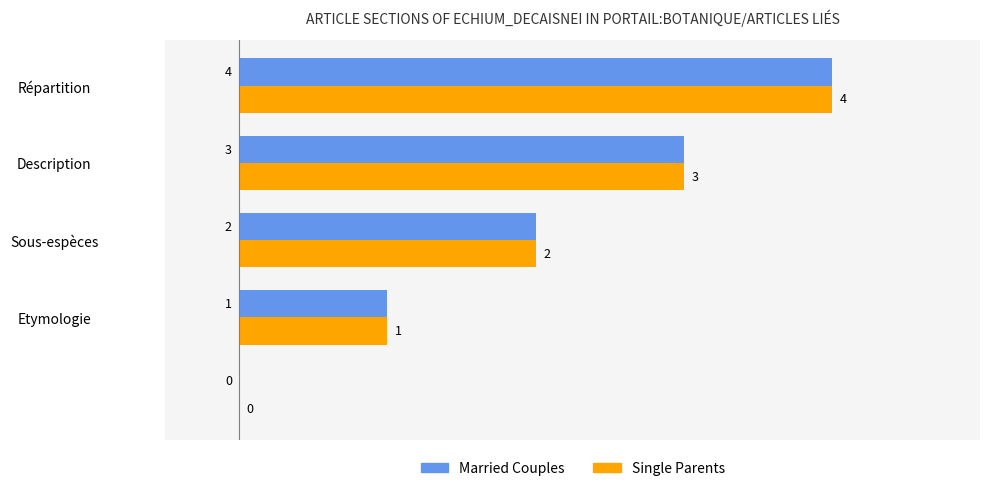

How many positive values does the Married Couples series have?

4